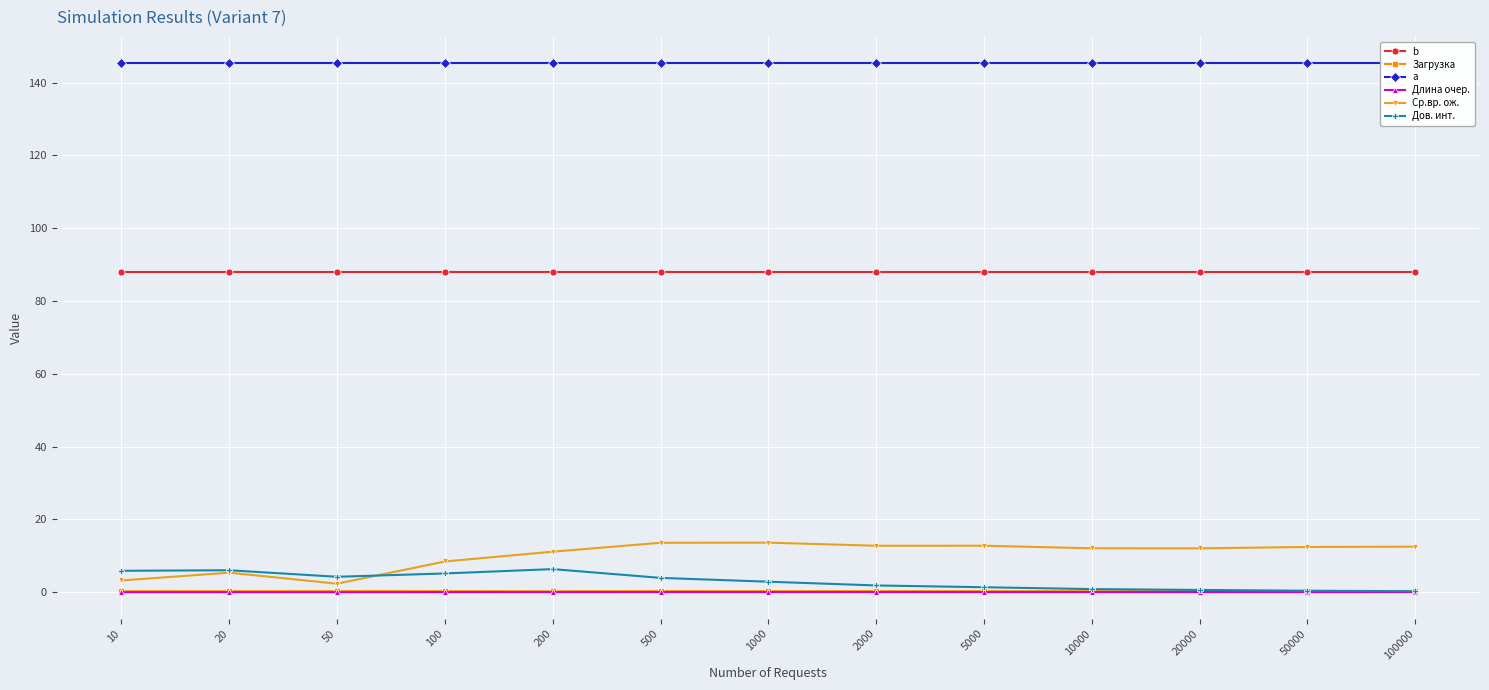

How many lines are shown in the chart?

6